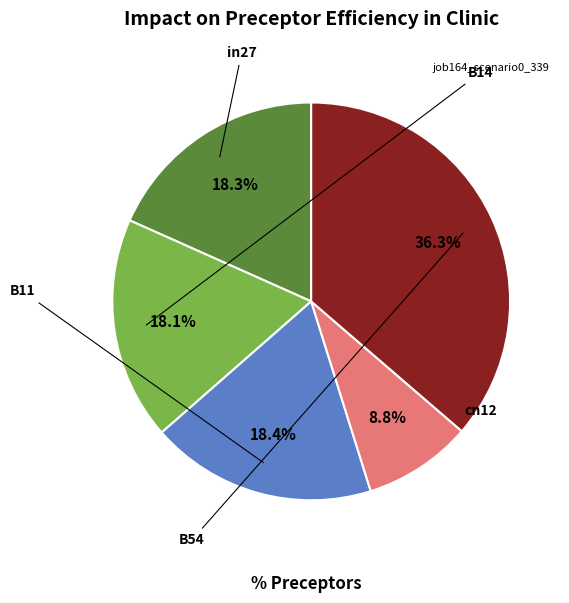

Is there any slice that represents more than half of the pie?

No